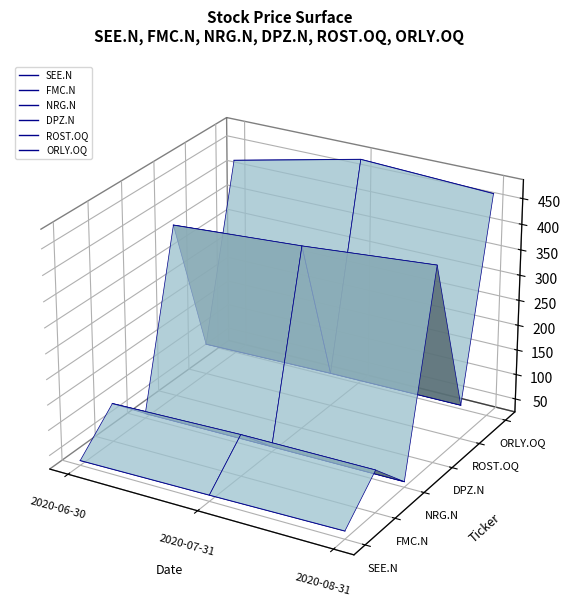

How many lines are shown in the chart?

6